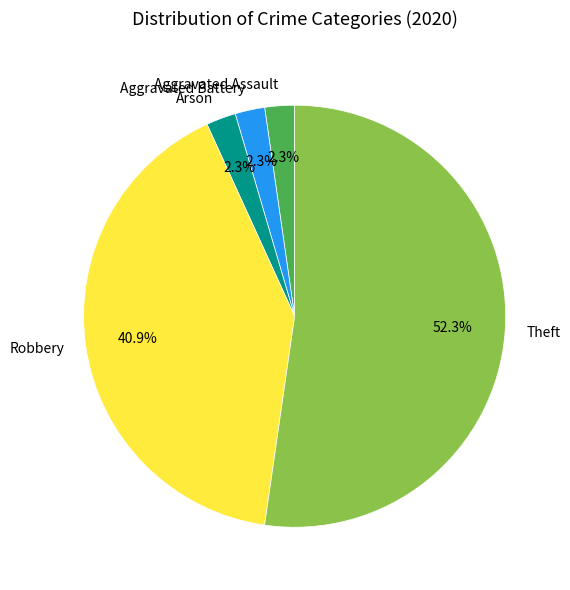

Does Aggravated Assault represent more than half of the total?

No